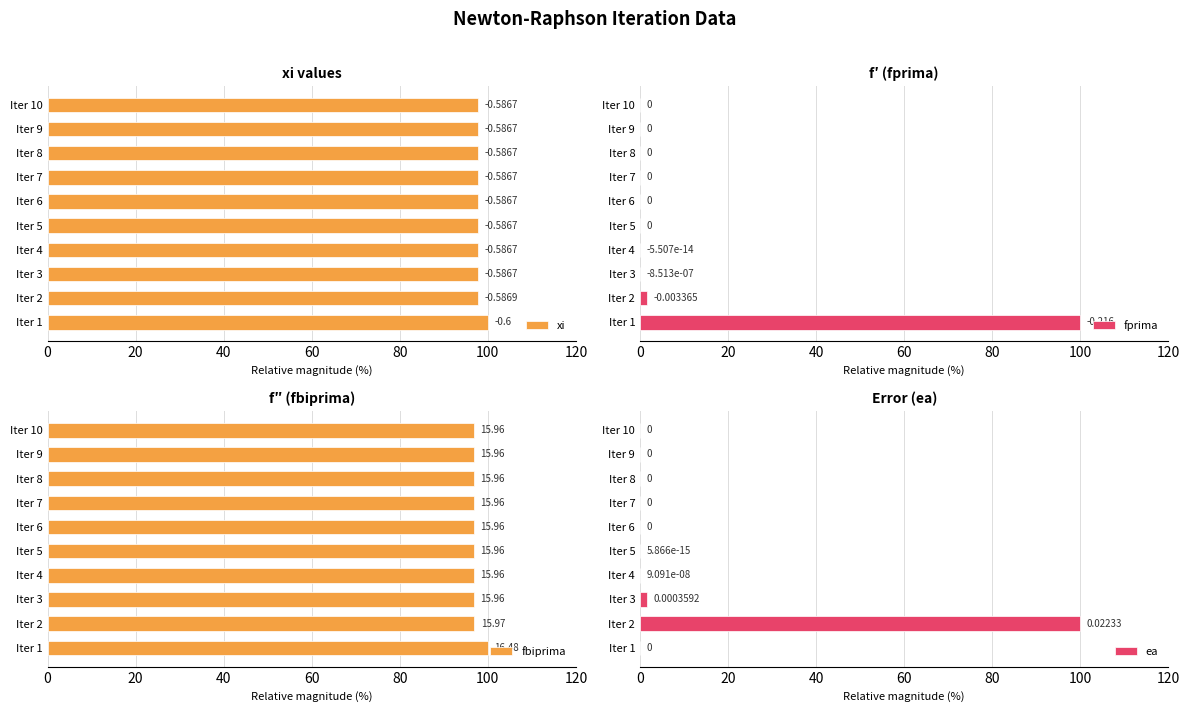

What is the sum of all ea values?

101.6